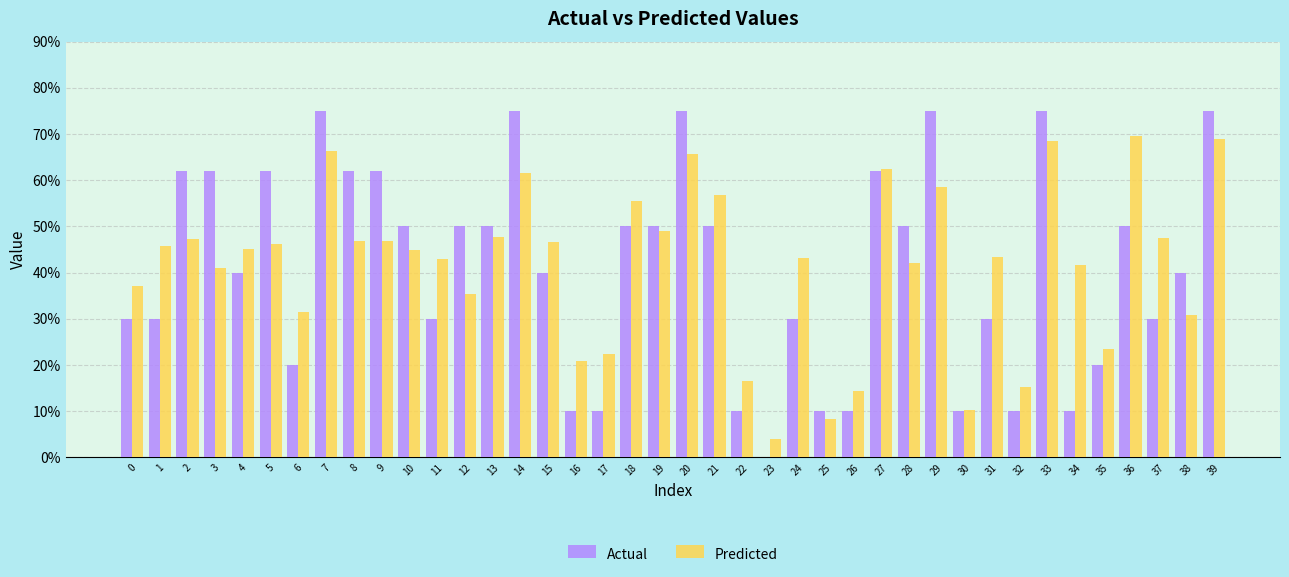

Which series has the widest spread of values?

Actual